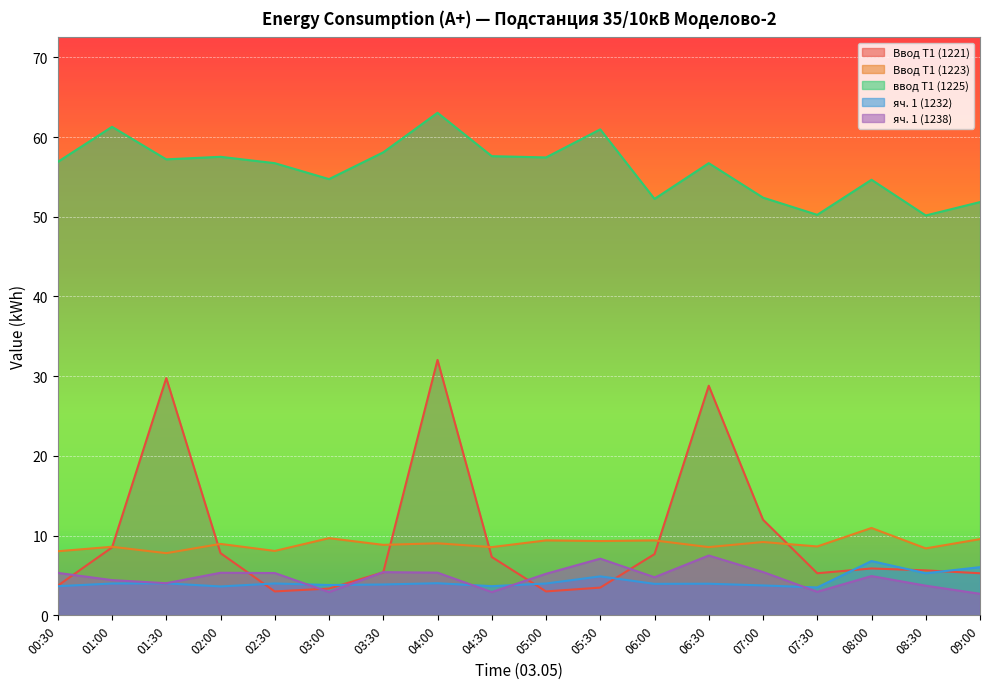

What position from the right is 03:30?

12